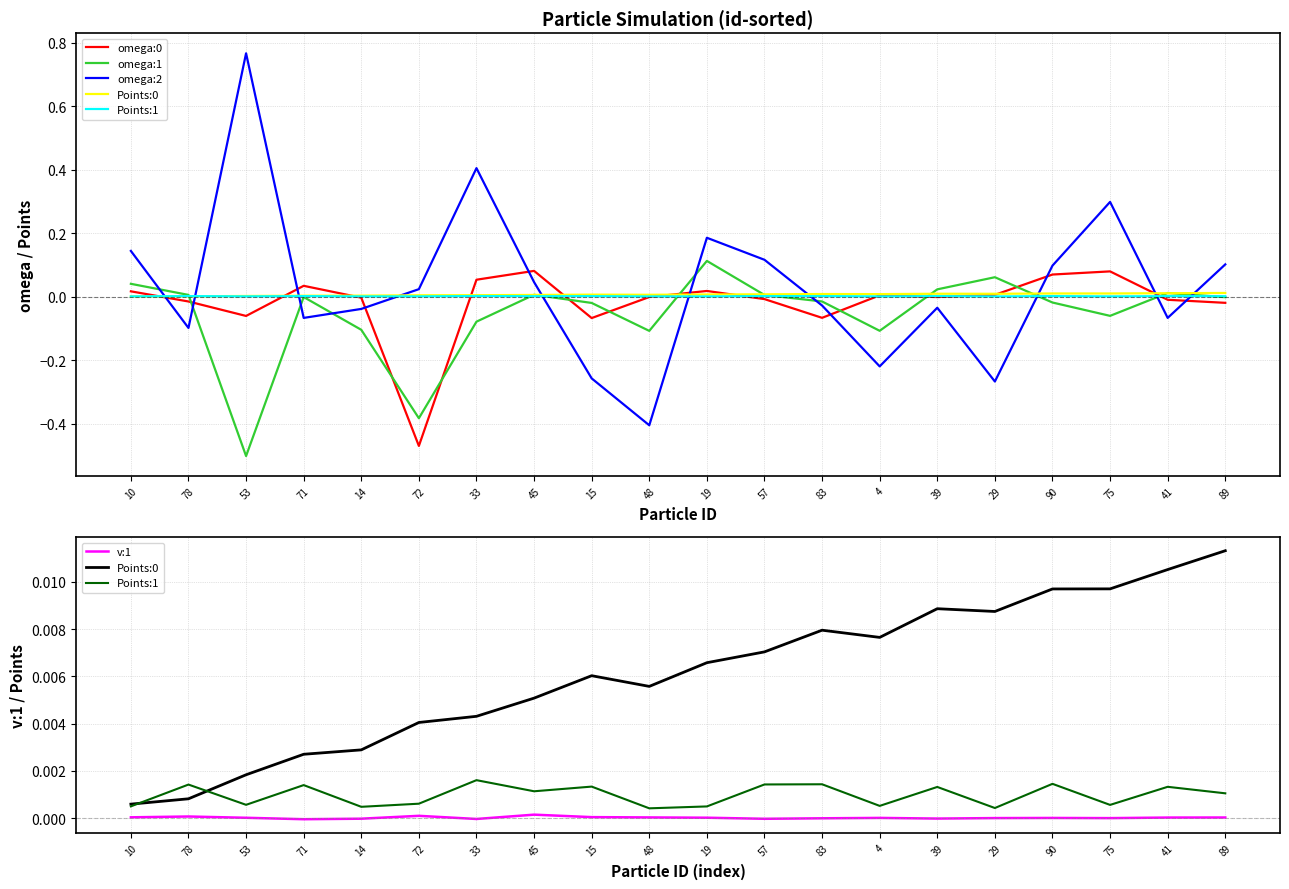

The value of v:1 at 39 is -0.0. True or false?

False